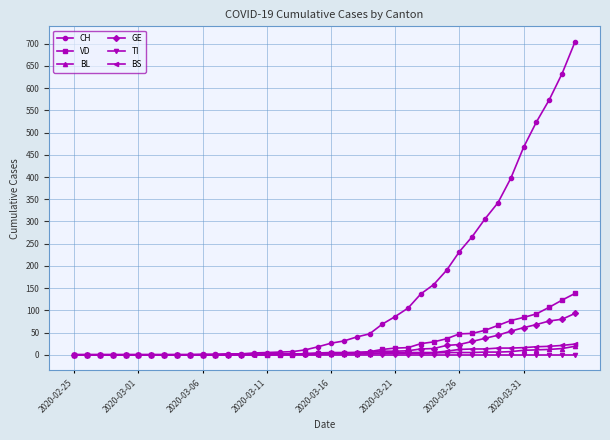

How many distinct data groups are displayed?

6